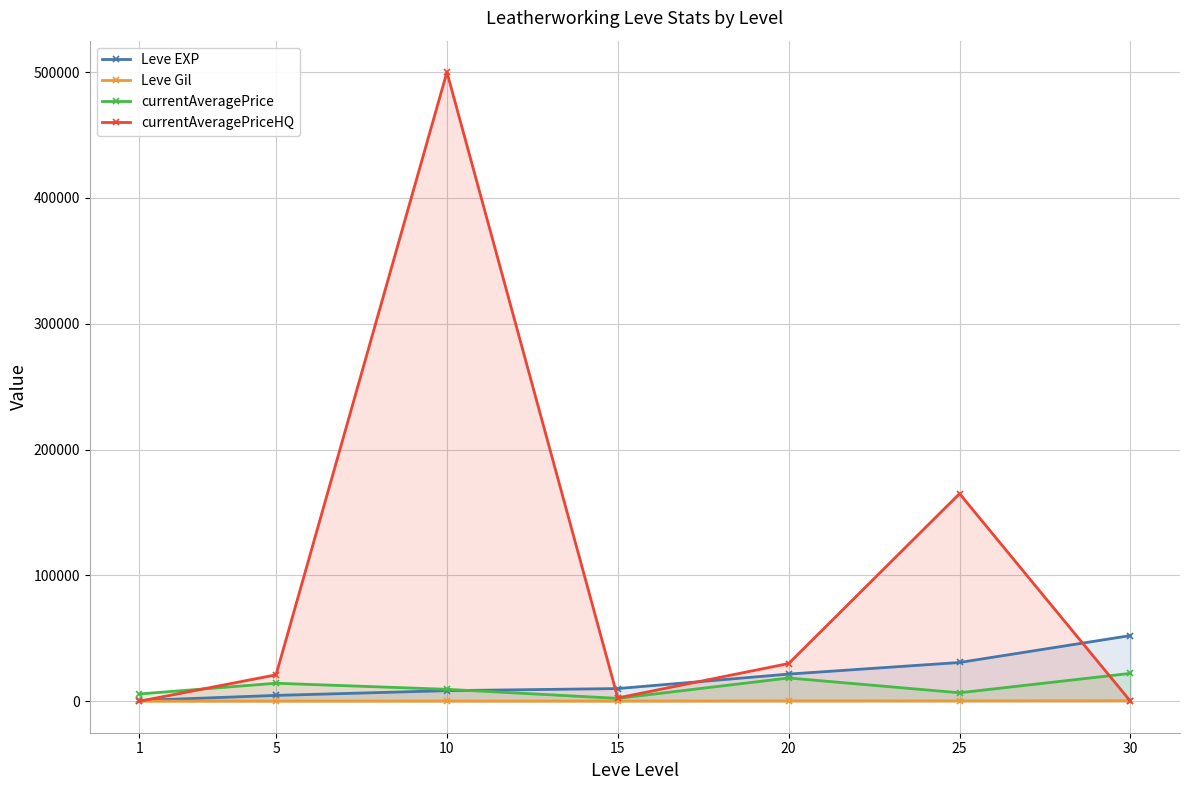

At which category does the chart reach its peak across all series?

10